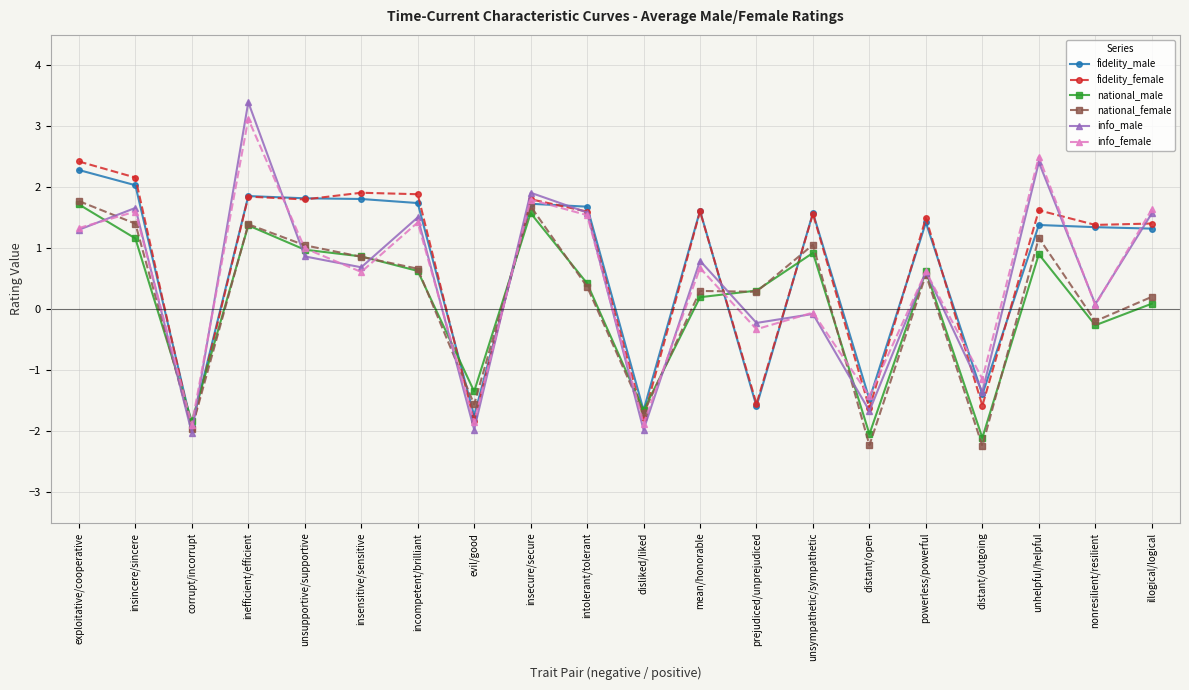

Between unhelpful/helpful and nonresilient/resilient, which series saw the biggest shift?

info_female